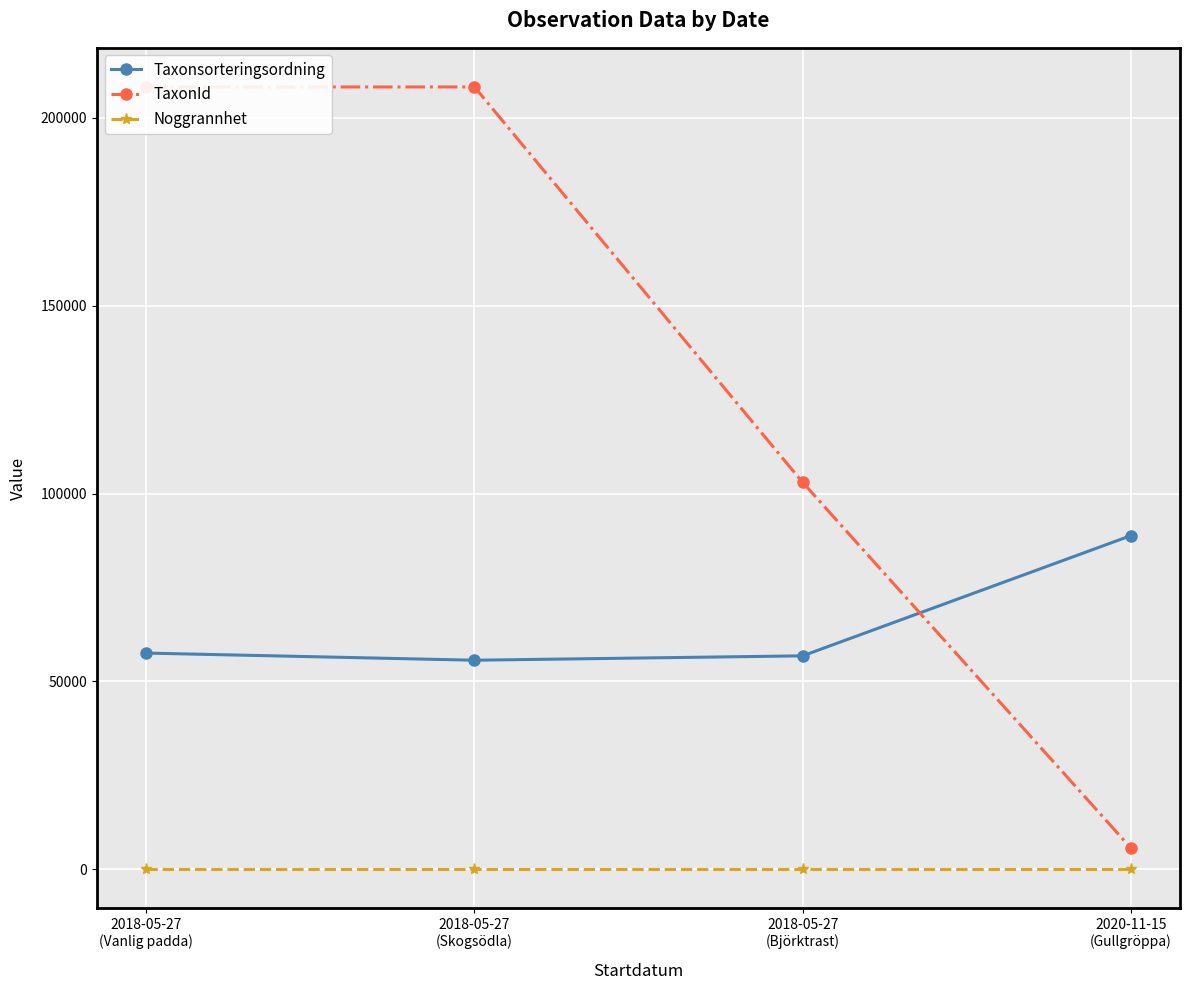

True or false: Noggrannhet and TaxonId cross at least once.

False